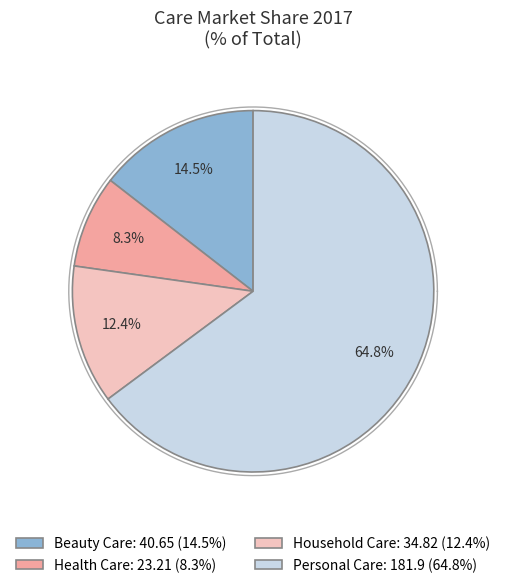

To the nearest percent, what portion does Household Care represent?

12%